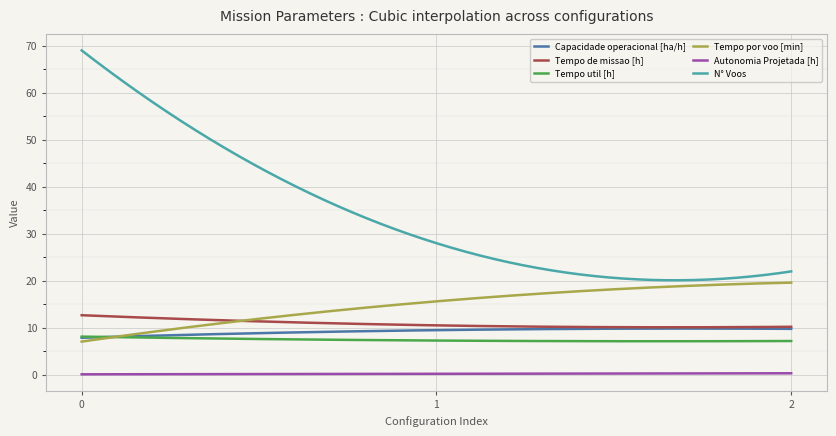

What is the average value of the Capacidade operacional [ha/h] series?

9.3